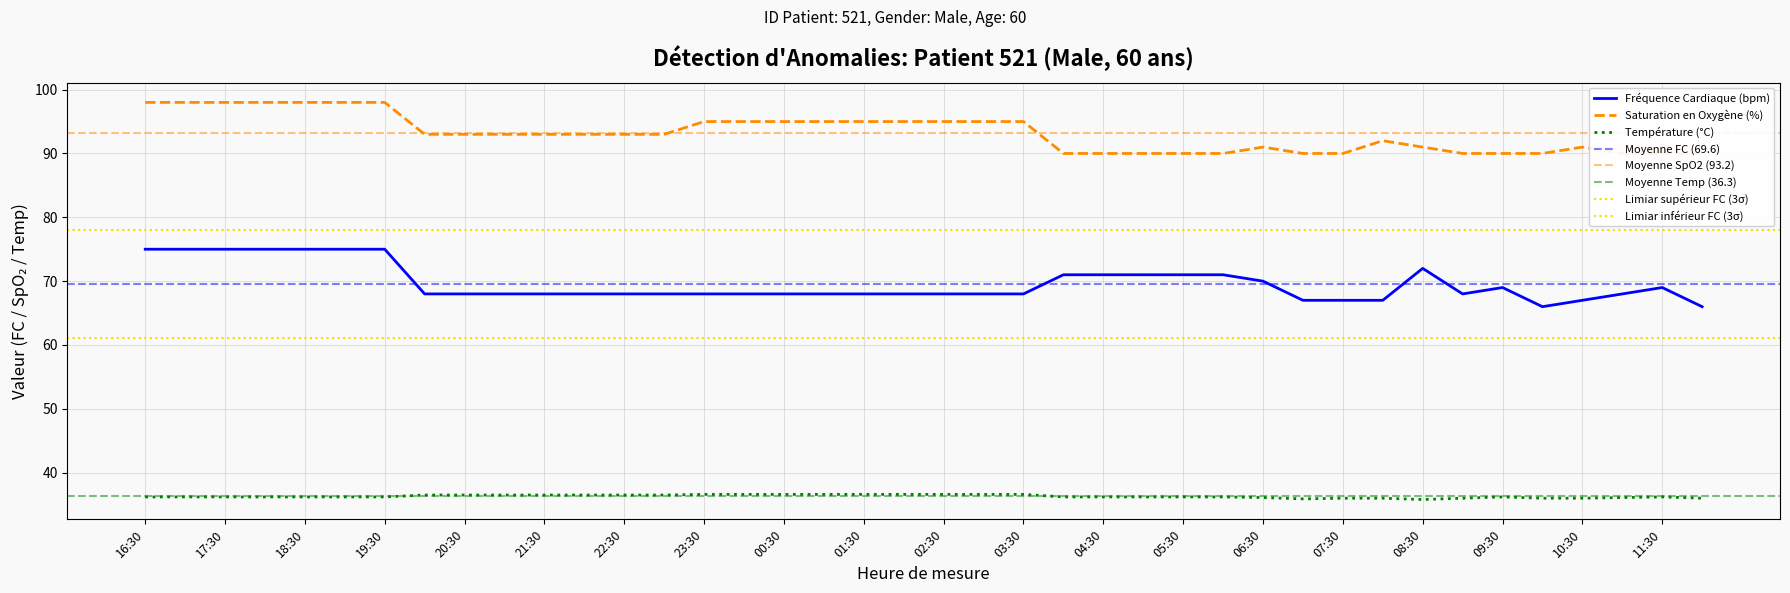

Between 17:30 and 00:30, which series saw the biggest shift?

Fréquence Cardiaque (bpm)